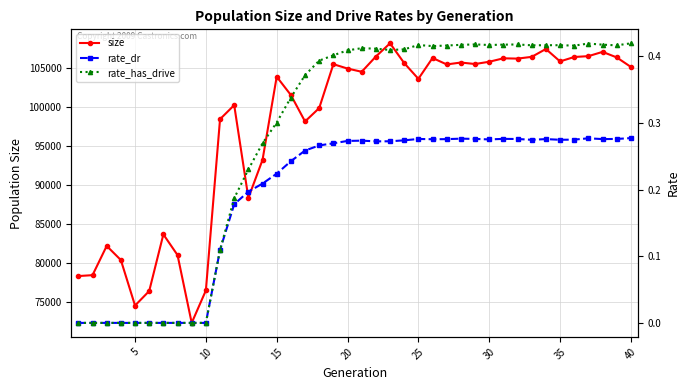

True or false: size has more than 0 interior local peaks.

True